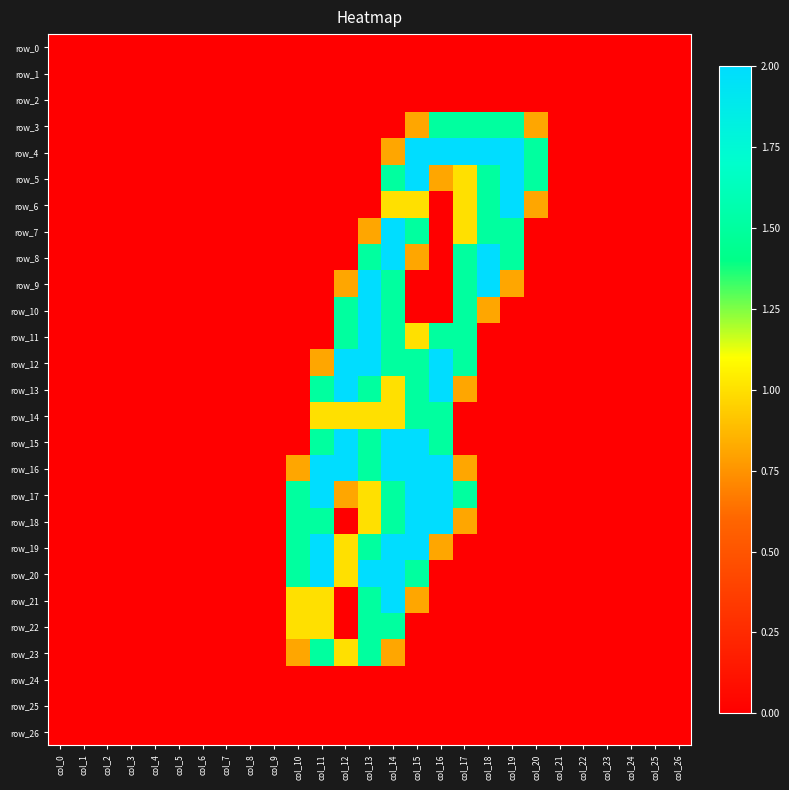

Which series has the largest total across all categories?

row_16